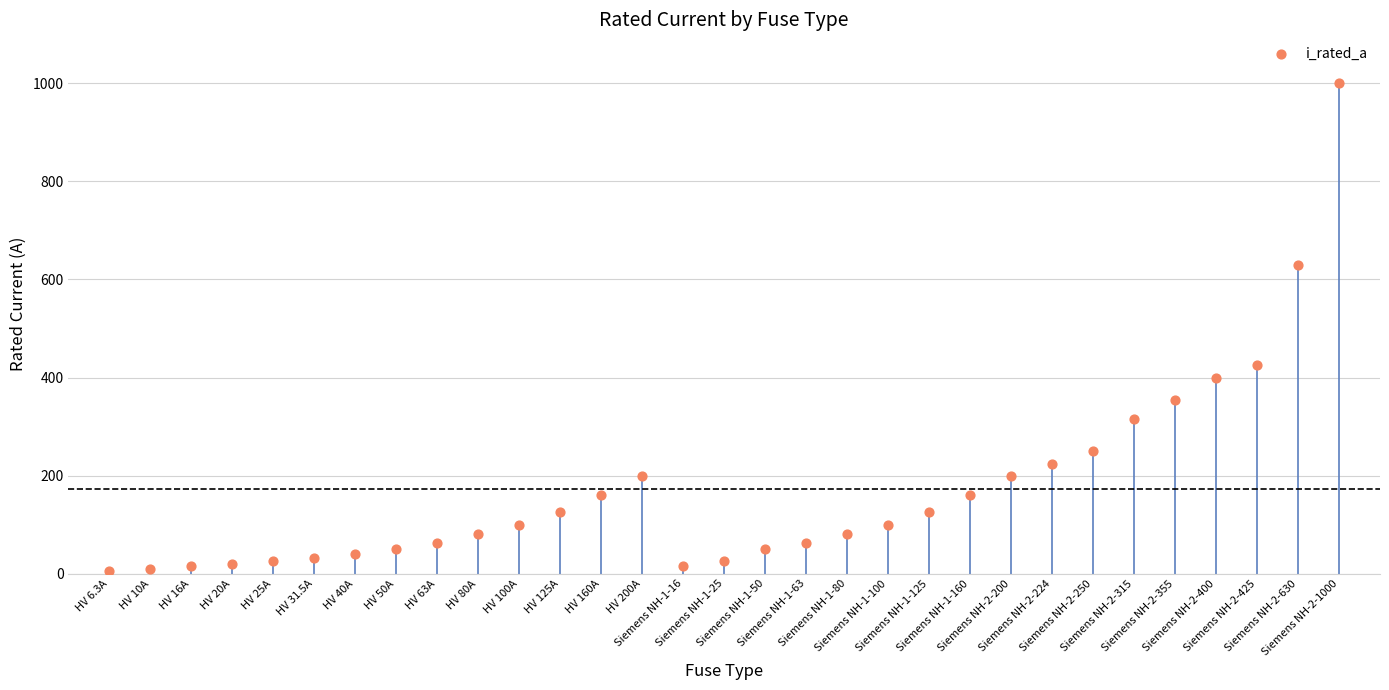

What is the change in value from HV 125A to Siemens NH-1-80?

-45.0